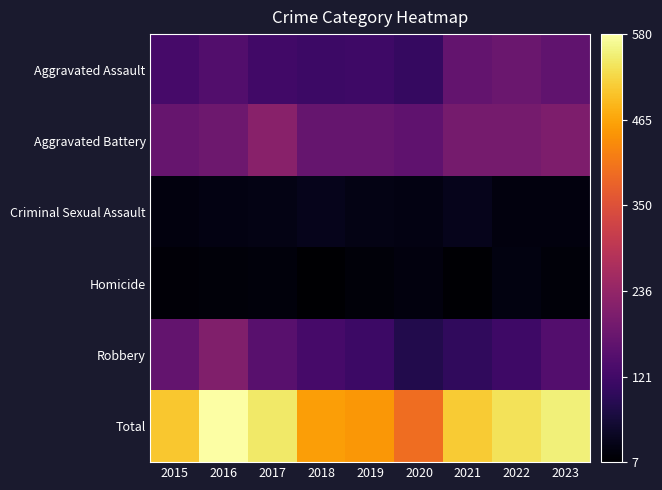

Rank the series by their maximum value, from lowest to highest.

Homicide, Criminal Sexual Assault, Aggravated Assault, Robbery, Aggravated Battery, Total